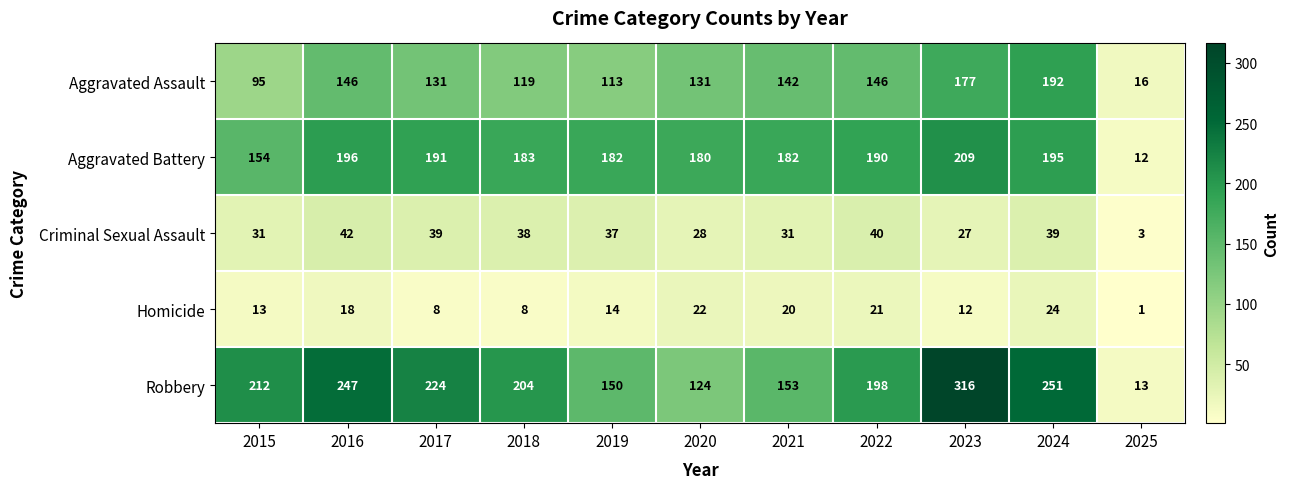

At which category is the sum across all series the highest?

2023